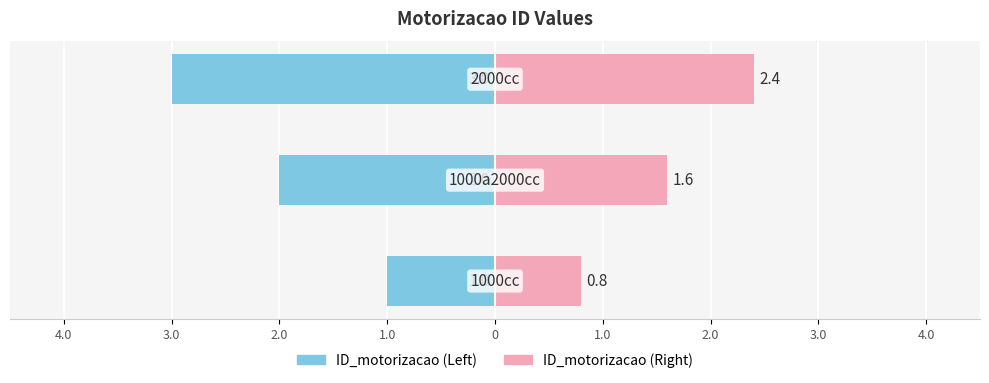

Which series changed the most between 3.0 and 2.0?

ID_motorizacao (Left)